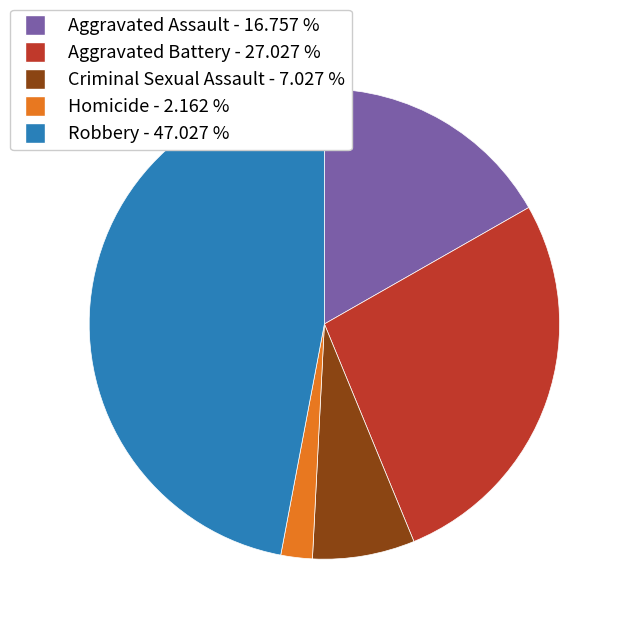

Rank the categories by value from highest to lowest.

Robbery, Aggravated Battery, Aggravated Assault, Criminal Sexual Assault, Homicide